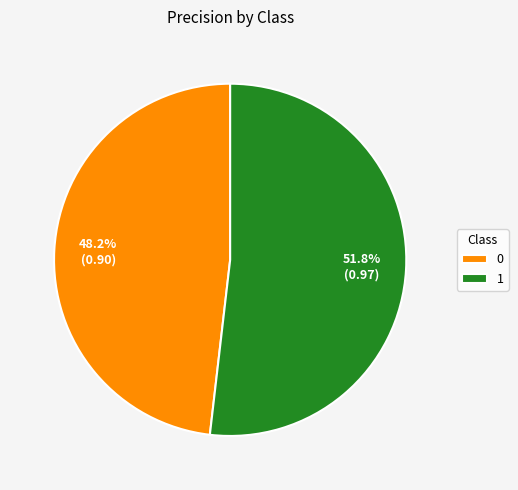

True or false: 1 accounts for 52% of the total.

True